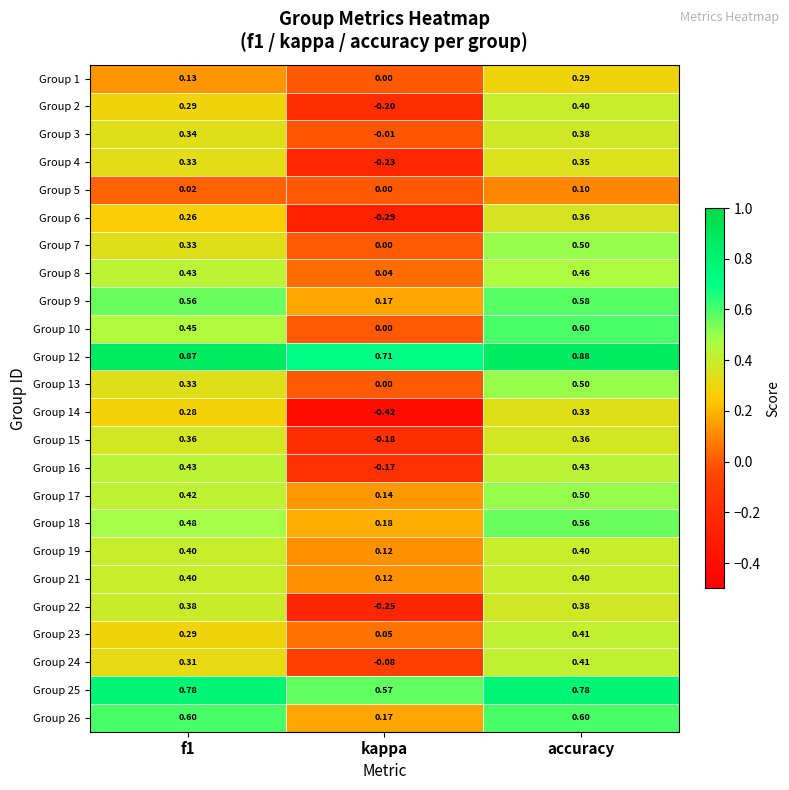

Which series has the widest spread of values?

Group 14